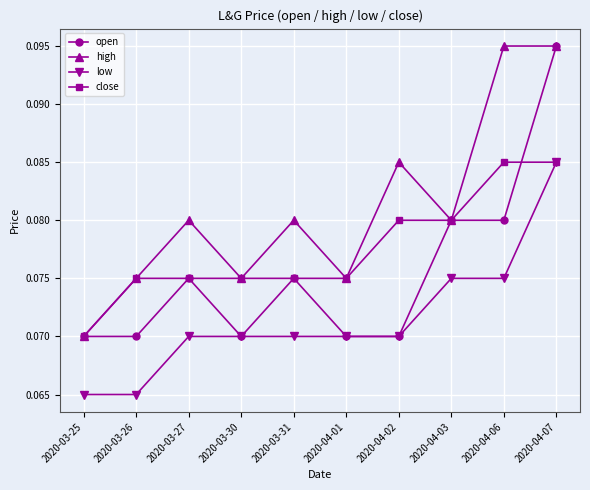

How many distinct data groups are displayed?

4